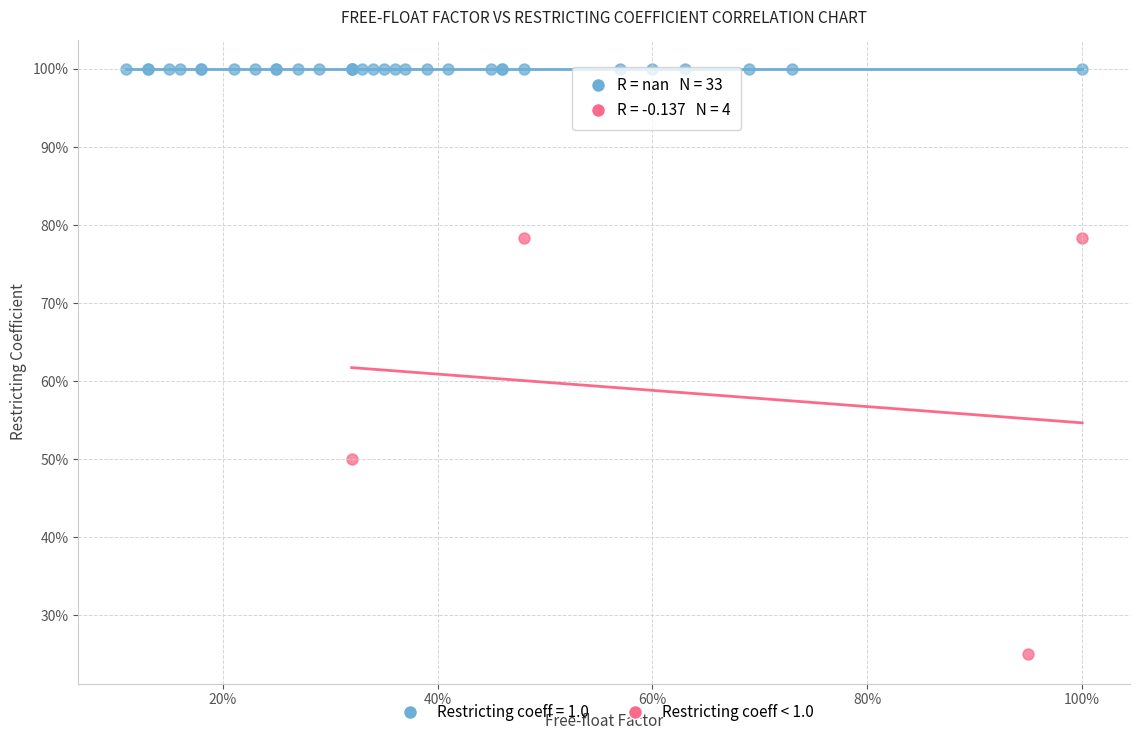

Which series contains the lowest Y value?

Restricting coeff < 1.0